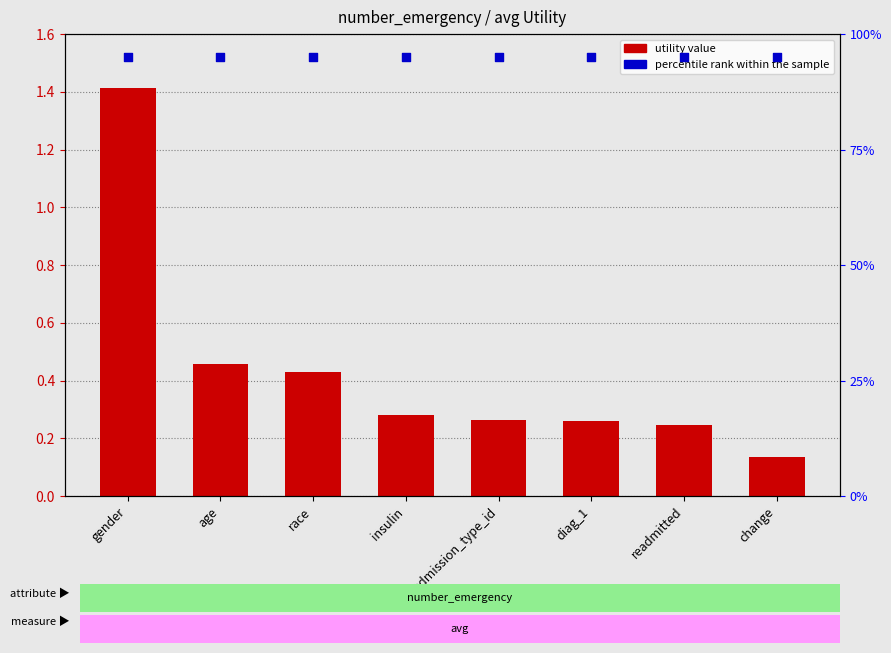

Which series reaches the minimum Y coordinate?

Utility